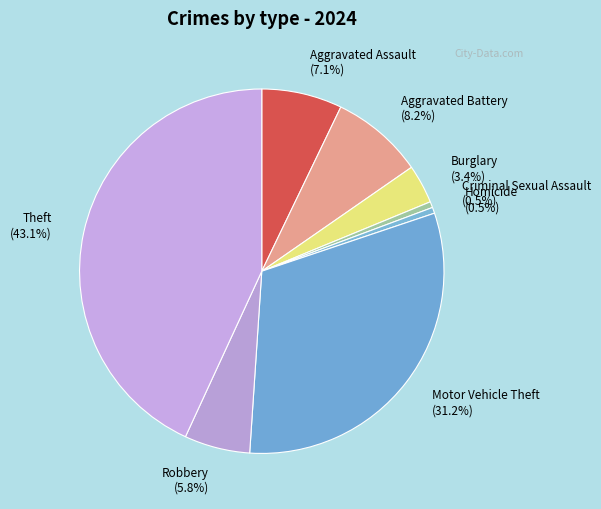

Count the number of slices in the pie.

8